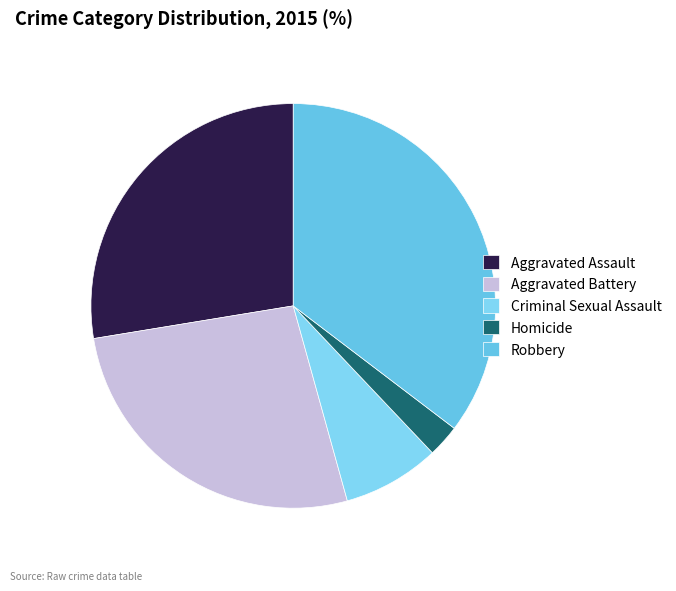

Is the sum of Homicide and Aggravated Assault greater than half?

No